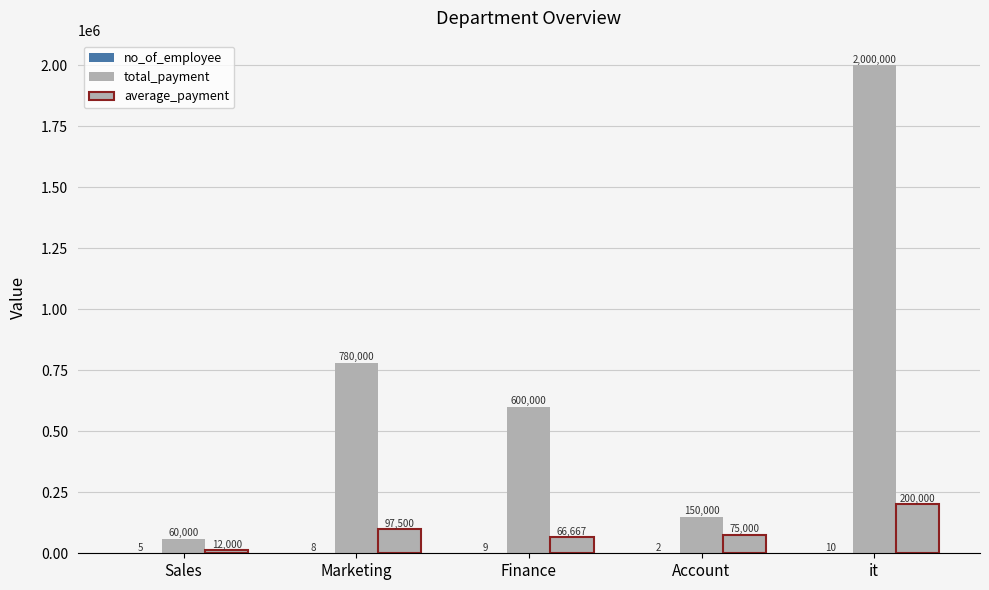

How many series are shown in this chart?

3